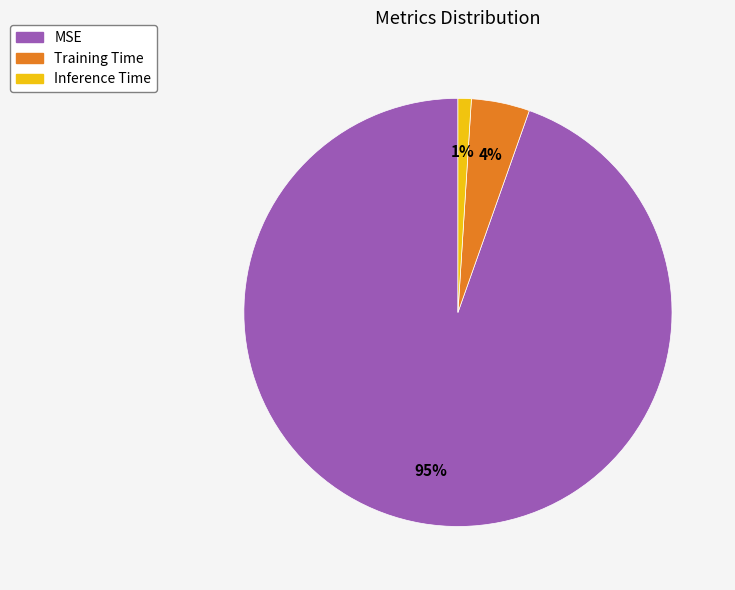

Combined, do Inference Time and Training Time account for over 50%?

No